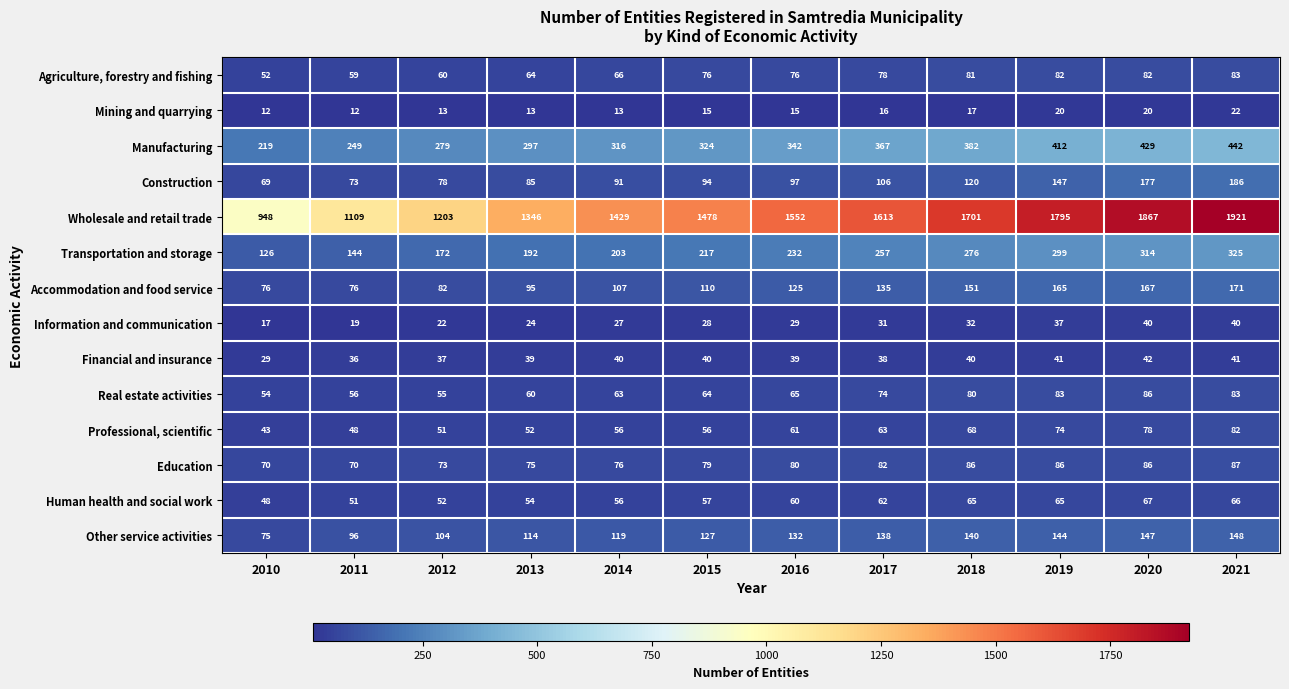

Rank the categories by Construction value from lowest to highest.

2010, 2011, 2012, 2013, 2014, 2015, 2016, 2017, 2018, 2019, 2020, 2021